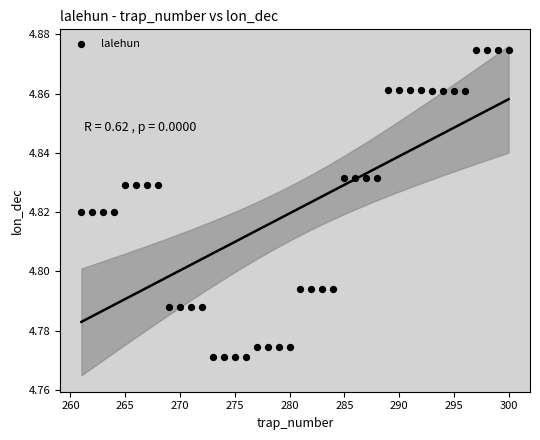

Count the number of points in this scatter plot.

40